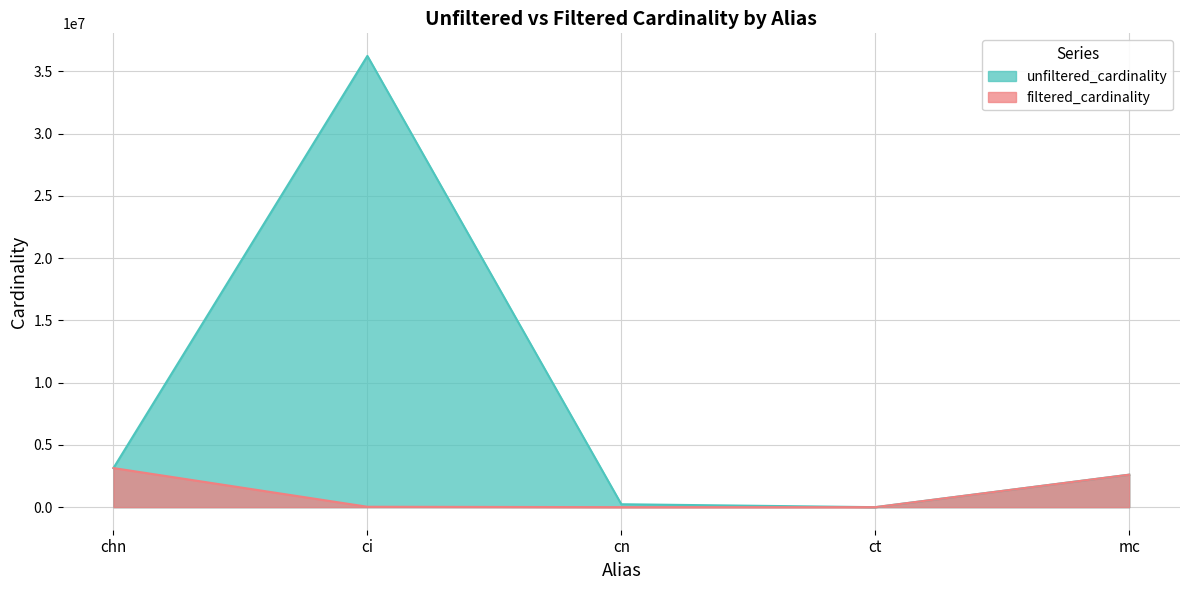

Rank the categories by filtered_cardinality value from highest to lowest.

chn, mc, ci, cn, ct